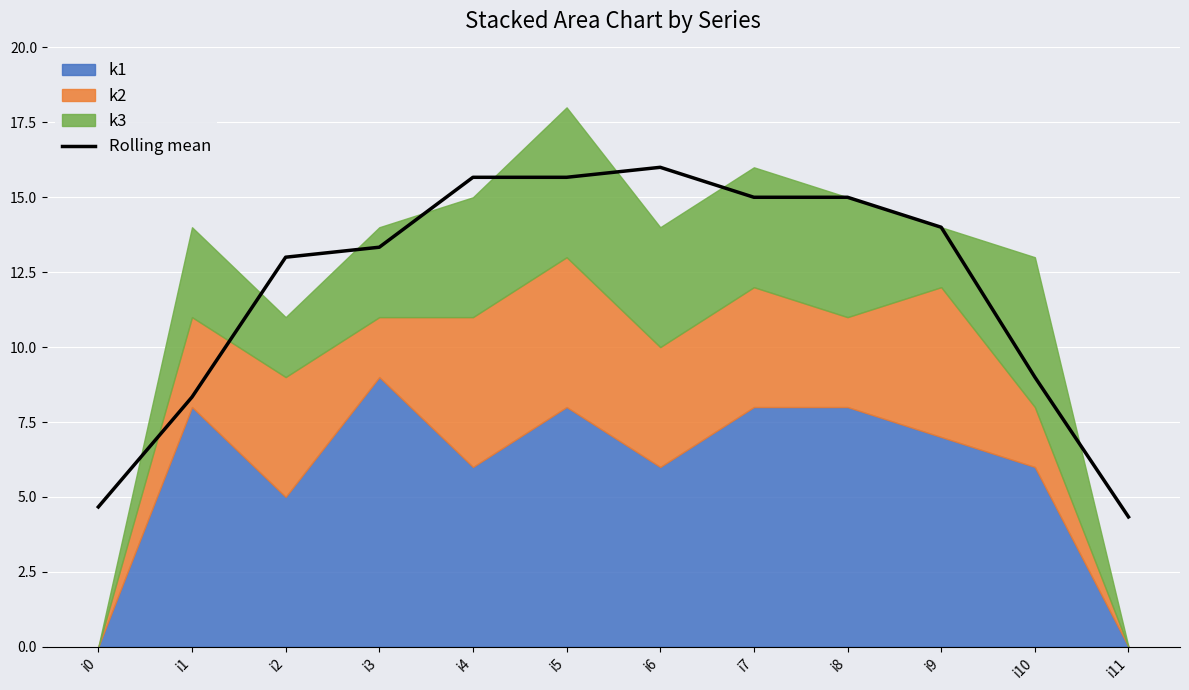

Rank the categories by value from highest to lowest.

i6, i4, i5, i7, i8, i9, i3, i2, i10, i1, i0, i11